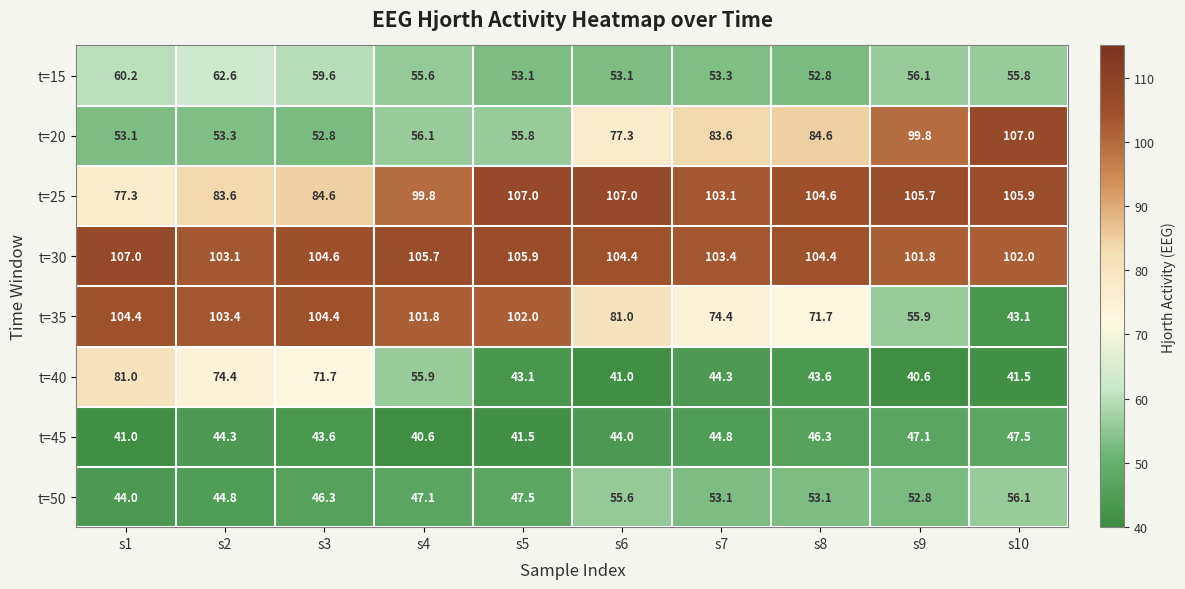

The t=35 series shows 142.2 at s3. True or false?

False